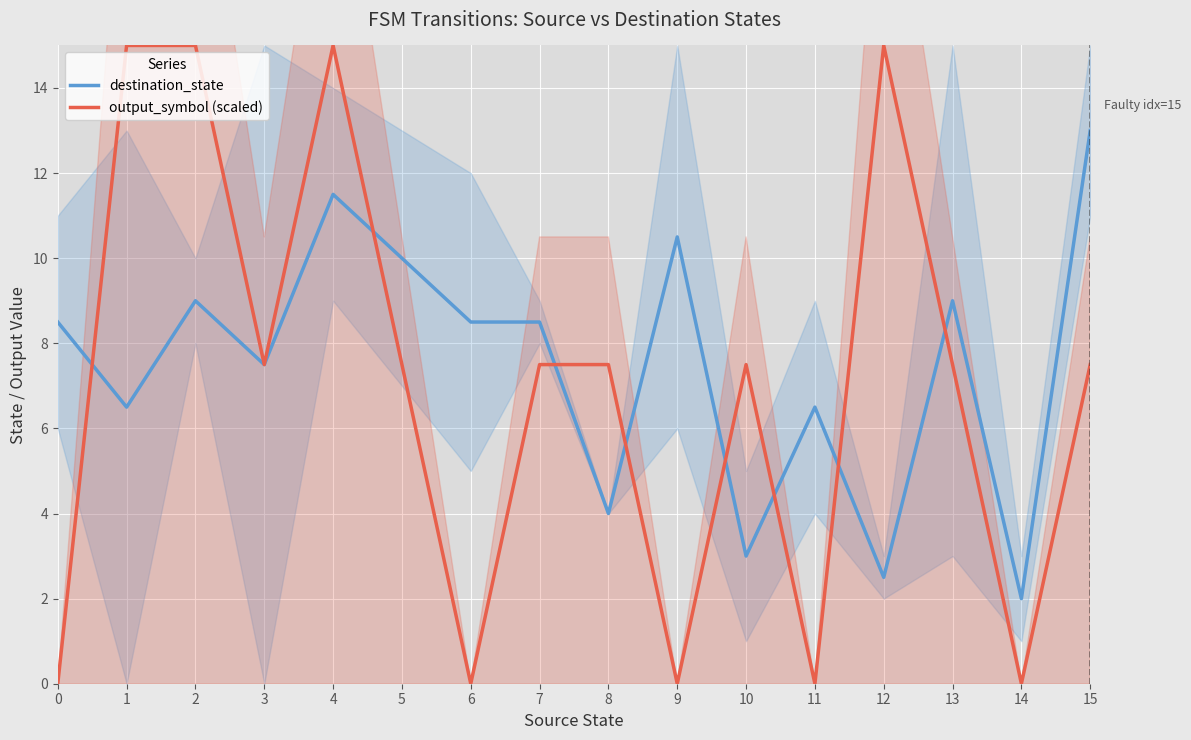

How many values in the output_symbol (scaled) series are below 7?

5